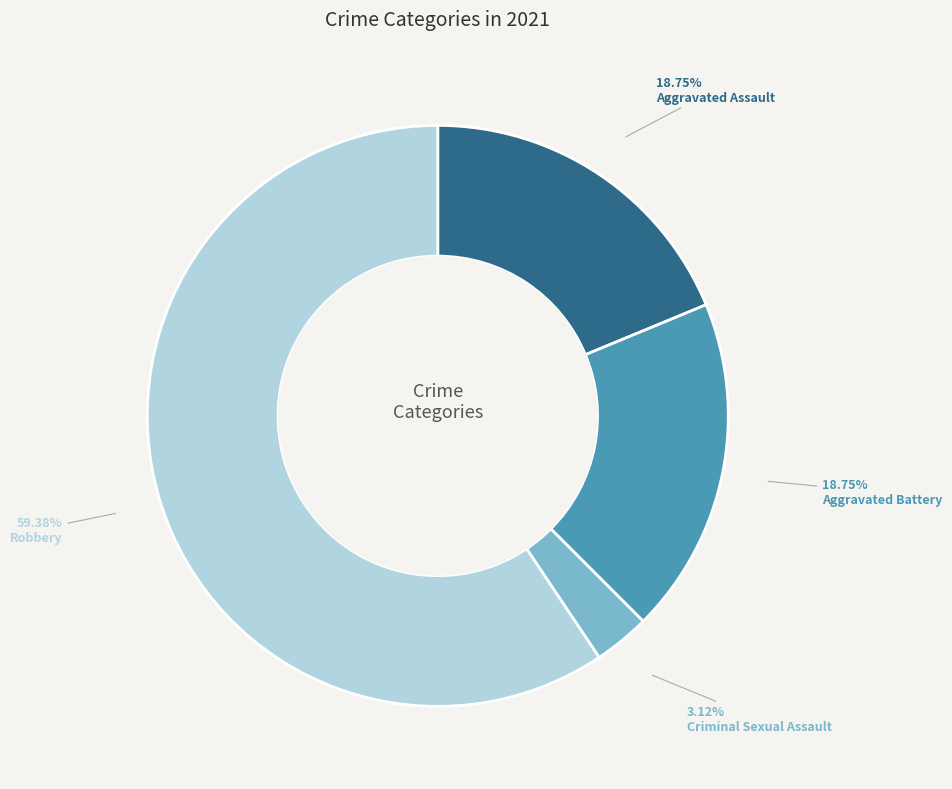

The Aggravated Assault slice represents 19% of the pie. True or false?

True